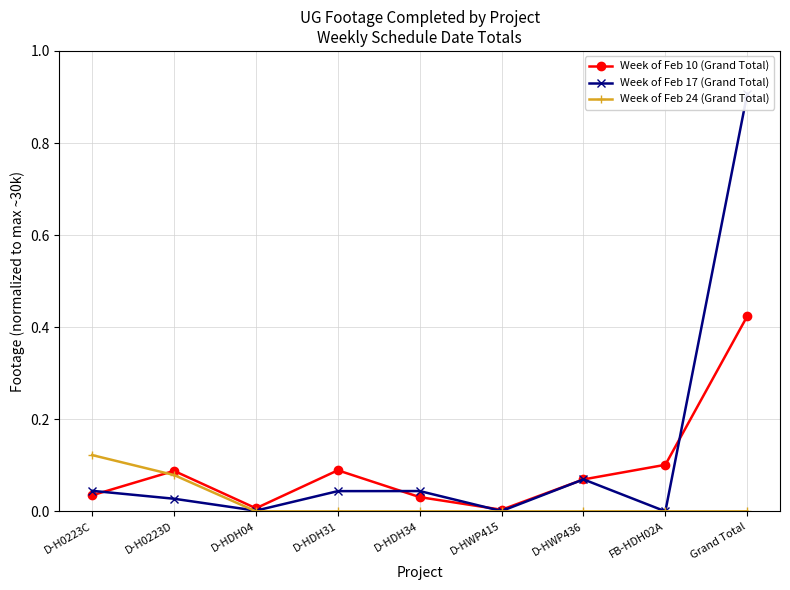

What are all the series names shown in the legend?

Week of Feb 10 (Grand Total), Week of Feb 17 (Grand Total), Week of Feb 24 (Grand Total)